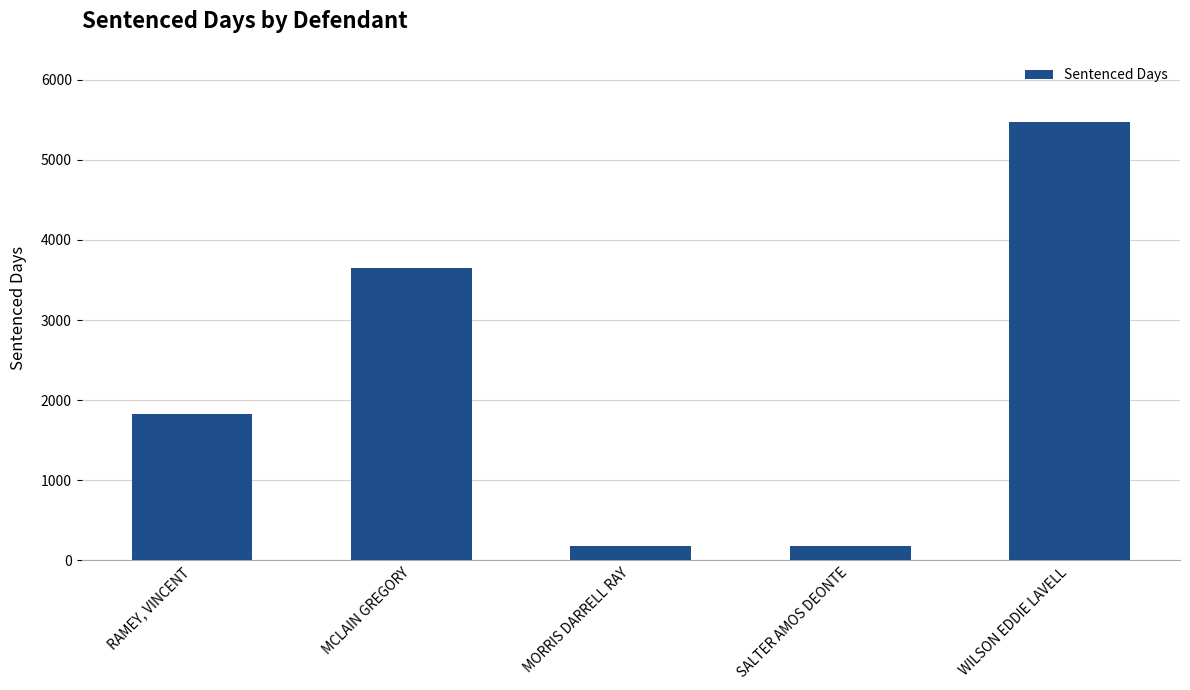

What value does the data have at WILSON EDDIE LAVELL, to the nearest 100?

5500